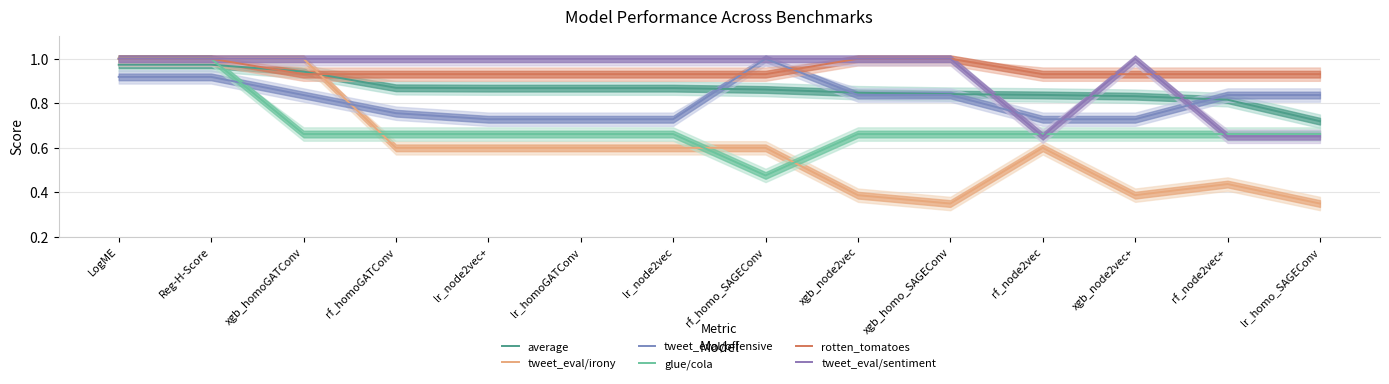

What are all the series names shown in the legend?

average, tweet_eval/irony, tweet_eval/offensive, glue/cola, rotten_tomatoes, tweet_eval/sentiment